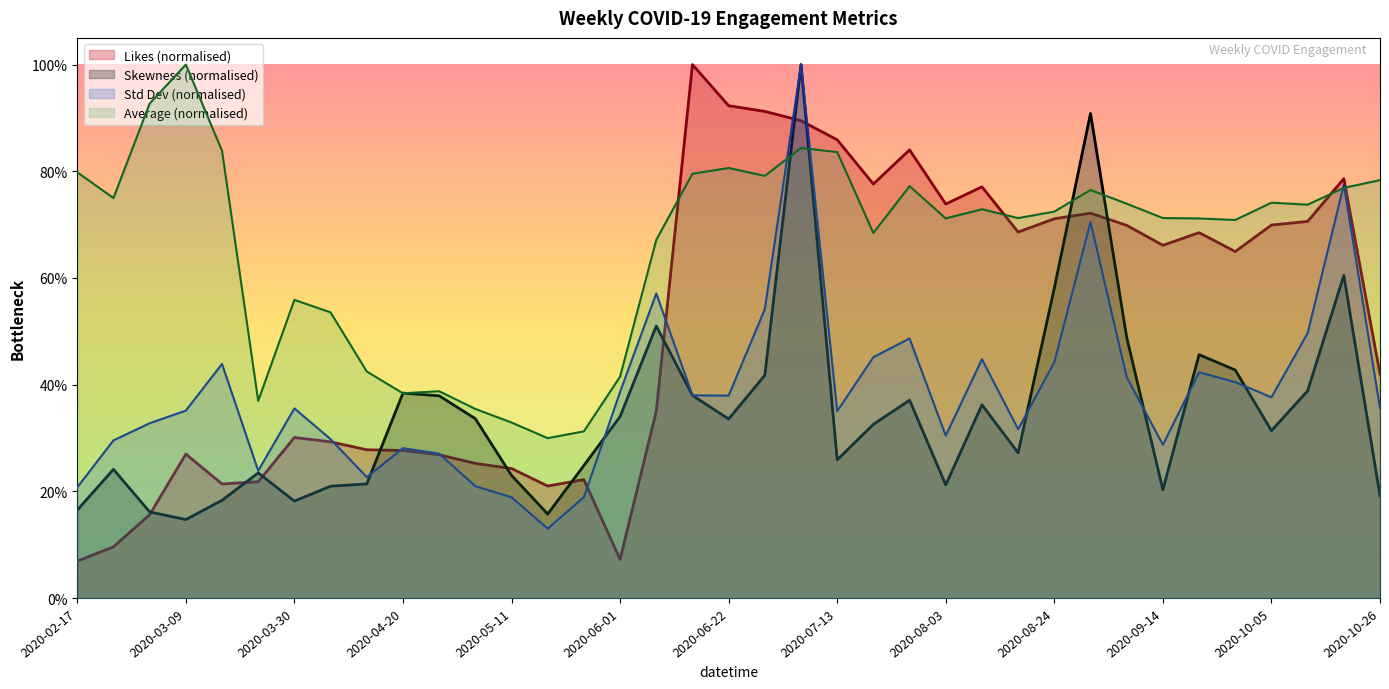

At how many categories does at least one series exceed 0?

37